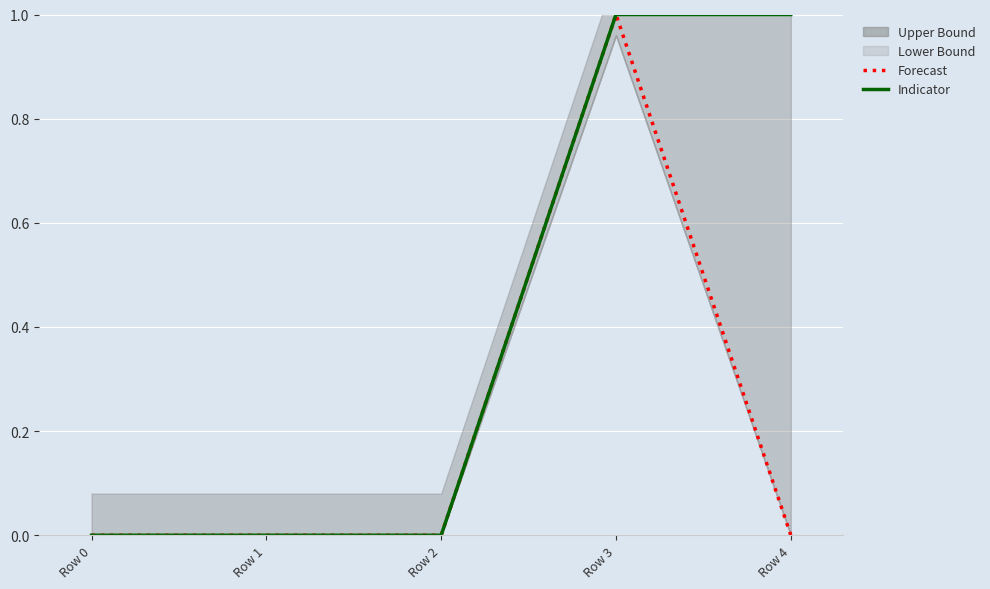

Rank the series by their maximum value, from highest to lowest.

Forecast, Indicator